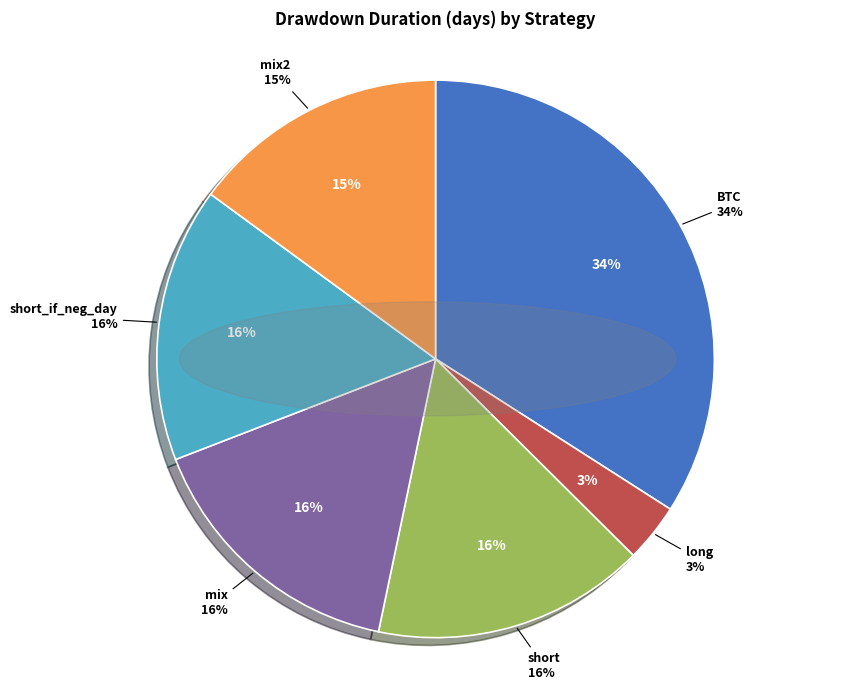

What is the largest slice in the pie chart?

BTC